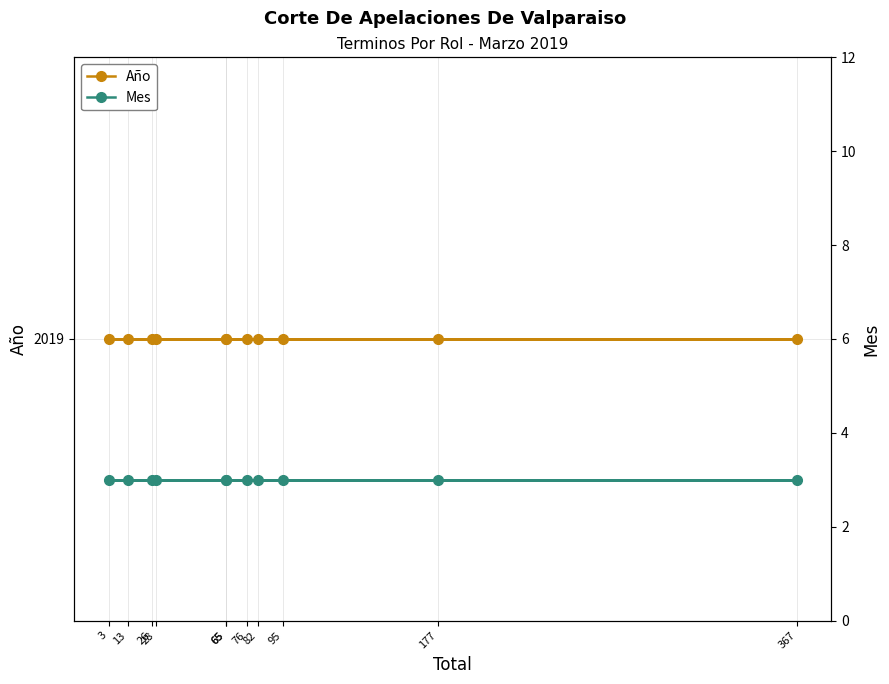

True or false: Mes and Año intersect in this chart.

False